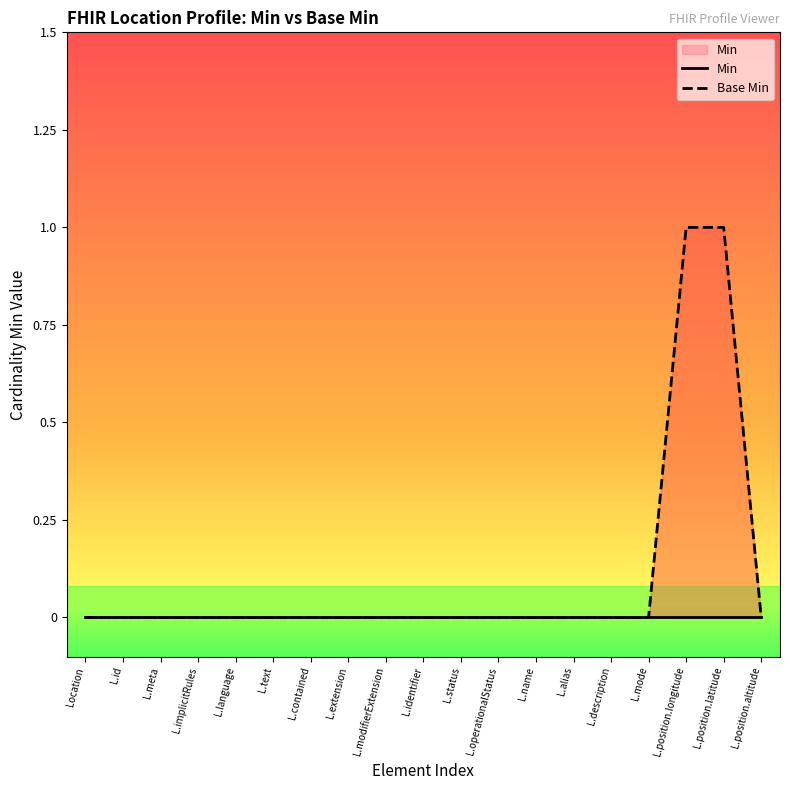

Where is the data nearest to the value 0?

Location